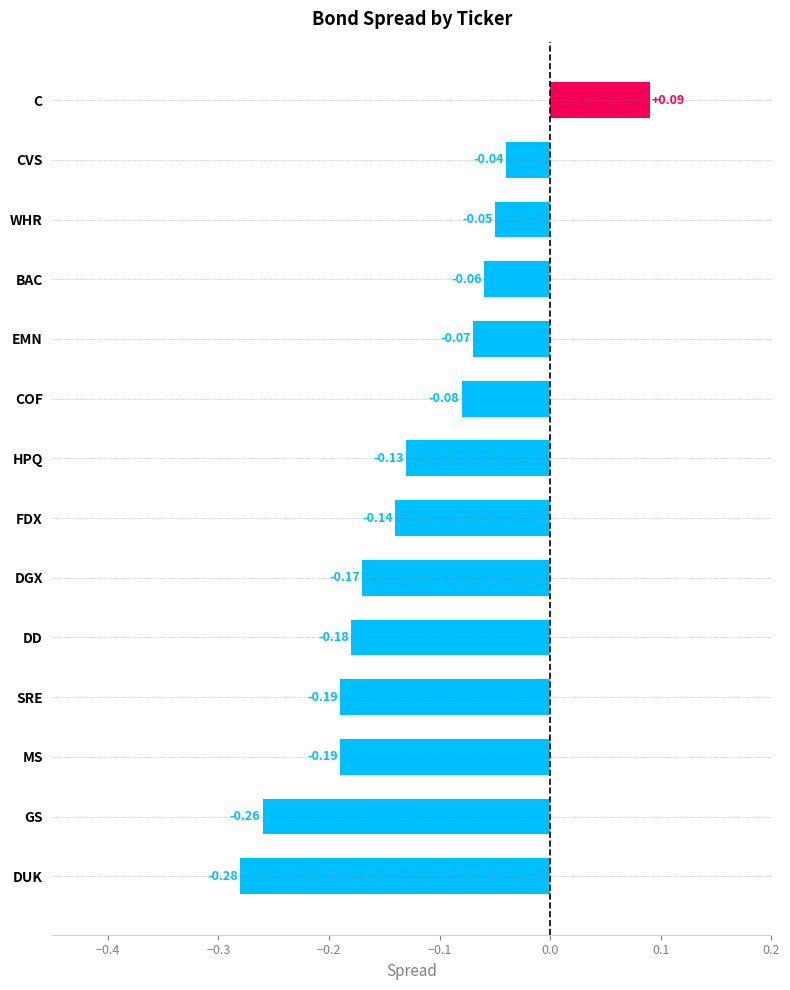

At which label is the value closest to 0?

CVS